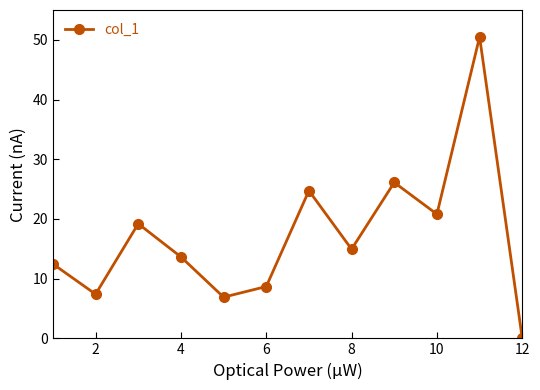

How many categories are shown in the chart?

12